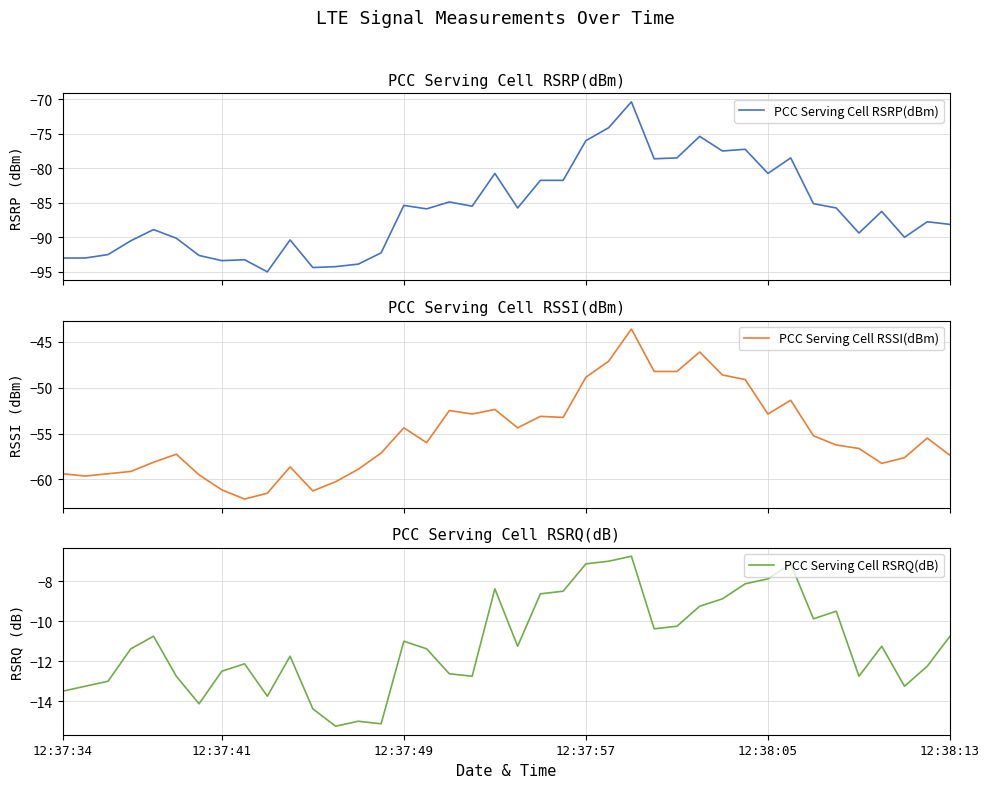

How many interior local valleys does the PCC Serving Cell RSRP(dBm) series have?

11